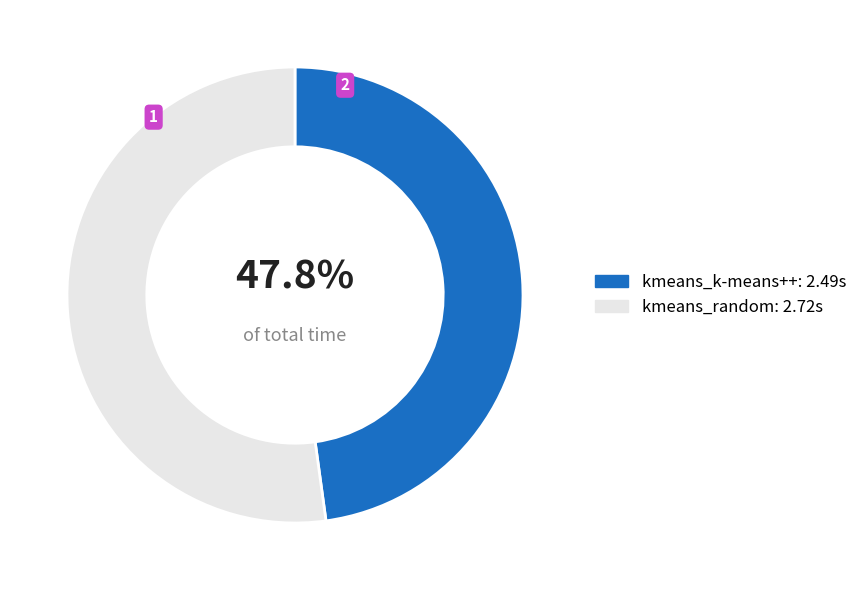

Combined, do kmeans_random and kmeans_k-means++ account for over 50%?

Yes